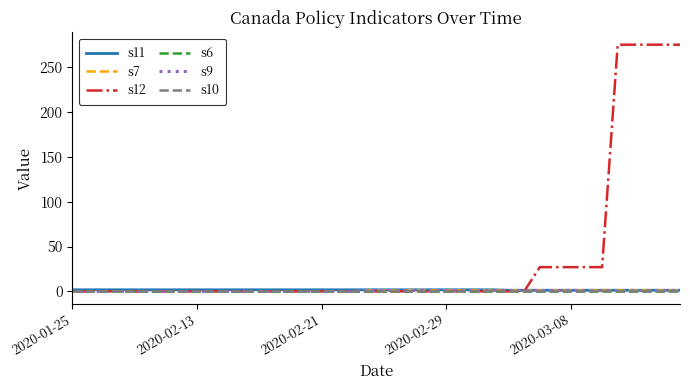

Does the chart have visible grid lines?

No